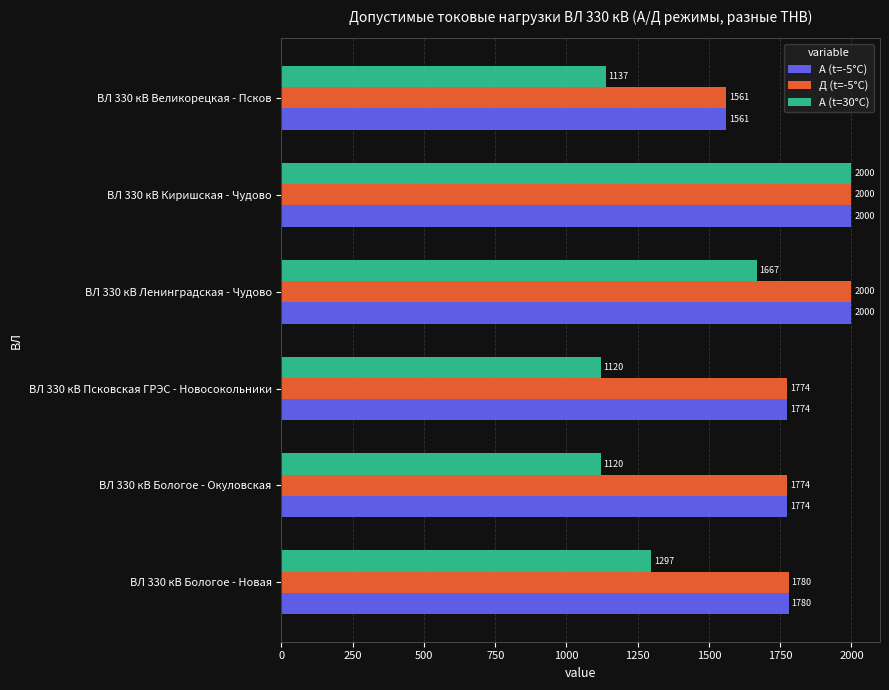

Which series has the widest spread of values?

А (t=30°С)